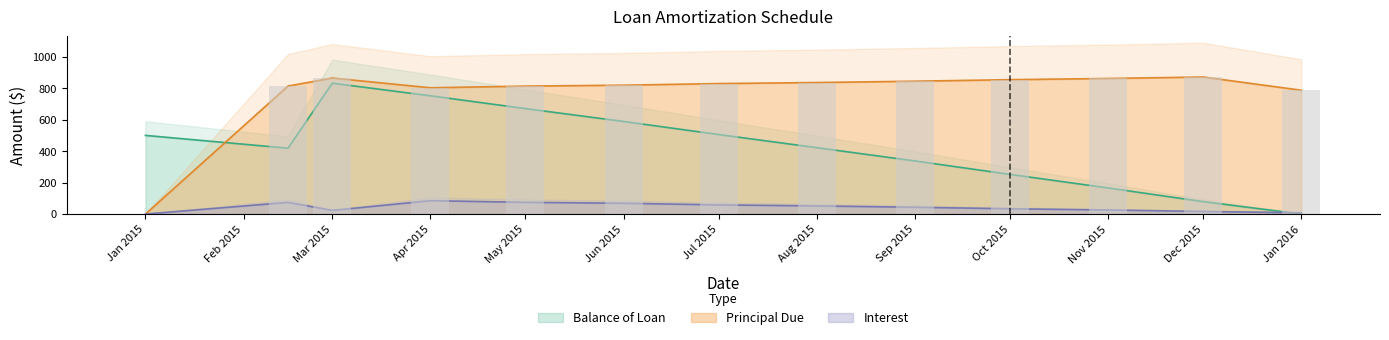

Reading left to right, what are all the values shown in this chart?

Balance of Loan: 500.0	418.6	832.2	751.9	670.5	588.6	505.6	422.0	337.5	252.1	165.9	78.7	0.0
Principal Due: 0.0	813.8	864.7	802.9	813.6	819.4	829.7	836.2	844.7	854.4	862.0	871.4	787.3
Interest: 0.0	74.0	23.0	84.8	74.2	68.3	58.0	51.5	43.0	33.3	25.7	16.4	8.0